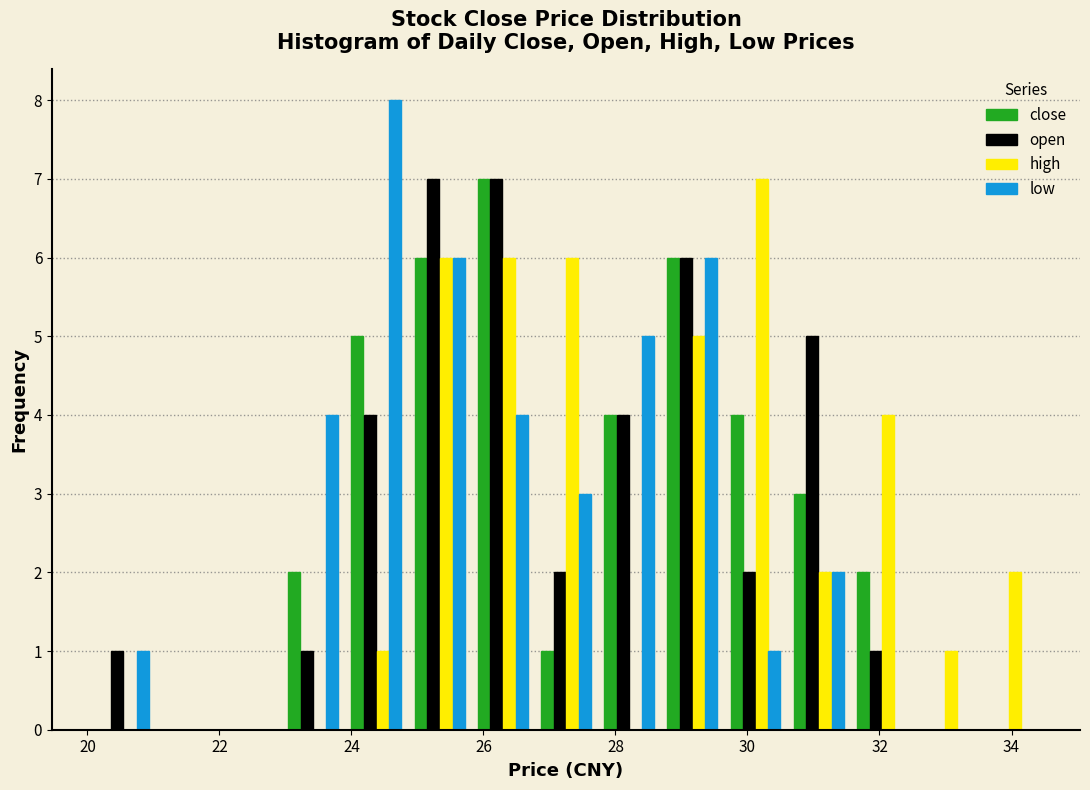

Reading left to right, transcribe this chart: for each range on the x-axis, give the height of each series' bar. Neither the bar edges nor the heights are printed on the chart, so give them approximately, as read against the axes.

20.0 to 21.0: close=0	open=1	high=0	low=1
21.0 to 22.0: close=0	open=0	high=0	low=0
22.0 to 23.0: close=0	open=0	high=0	low=0
23.0 to 23.8: close=2	open=1	high=0	low=4
23.8 to 24.8: close=5	open=4	high=1	low=8
24.8 to 25.8: close=6	open=7	high=6	low=6
25.8 to 26.8: close=7	open=7	high=6	low=4
26.8 to 27.8: close=1	open=2	high=6	low=3
27.8 to 28.6: close=4	open=4	high=0	low=5
28.6 to 29.6: close=6	open=6	high=5	low=6
29.6 to 30.6: close=4	open=2	high=7	low=1
30.6 to 31.6: close=3	open=5	high=2	low=2
31.6 to 32.6: close=2	open=1	high=4	low=0
32.6 to 33.4: close=0	open=0	high=1	low=0
33.4 to 34.4: close=0	open=0	high=2	low=0